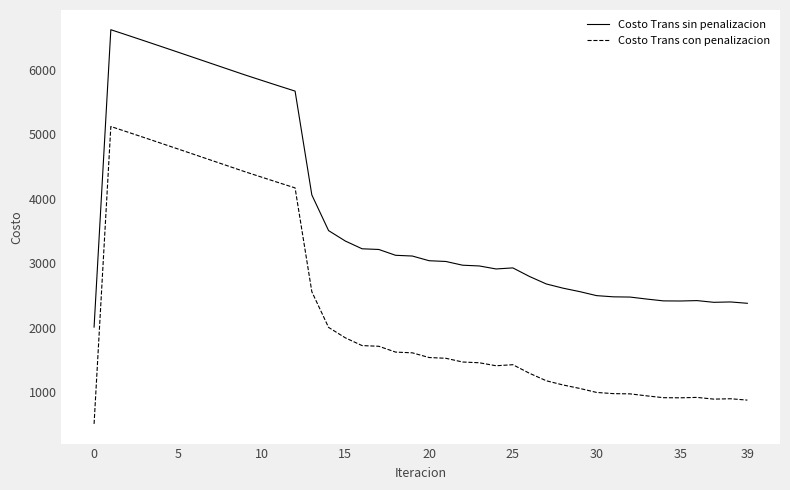

True or false: Costo Trans sin penalizacion and Costo Trans con penalizacion cross at least once.

False